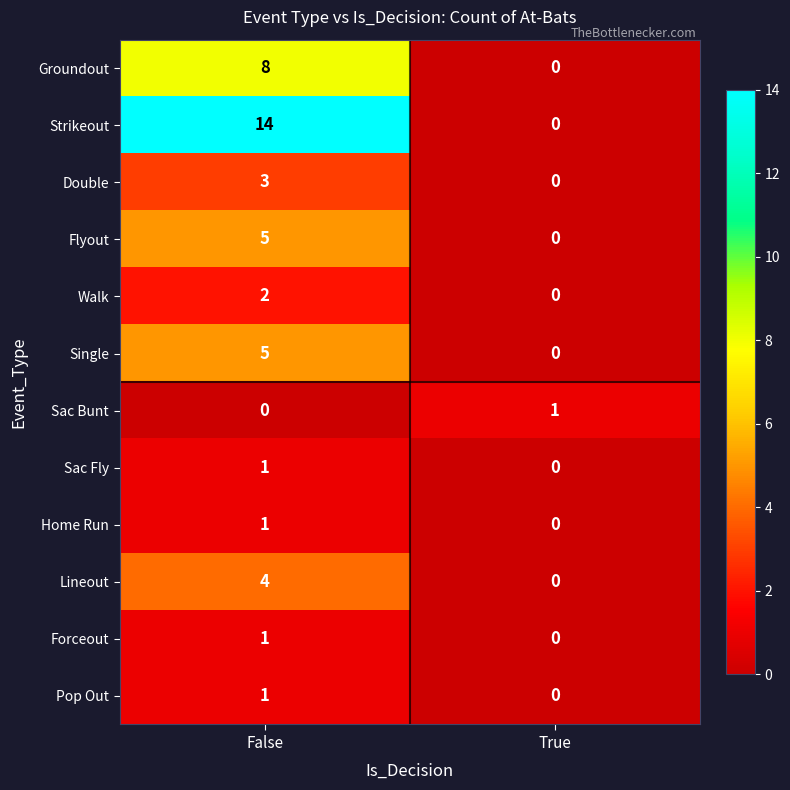

Which category has the highest value in the Strikeout series?

False